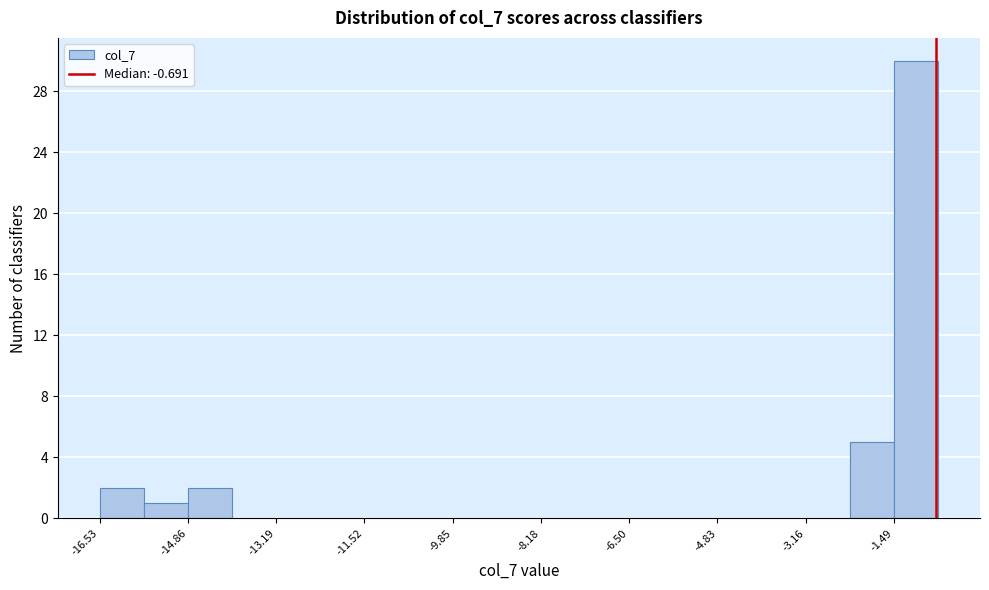

How tall is the bar that spans -14.8 to -14.0 on the x-axis? Neither the bar edges nor the heights are printed on the chart, so give them approximately, as read against the axes.

2